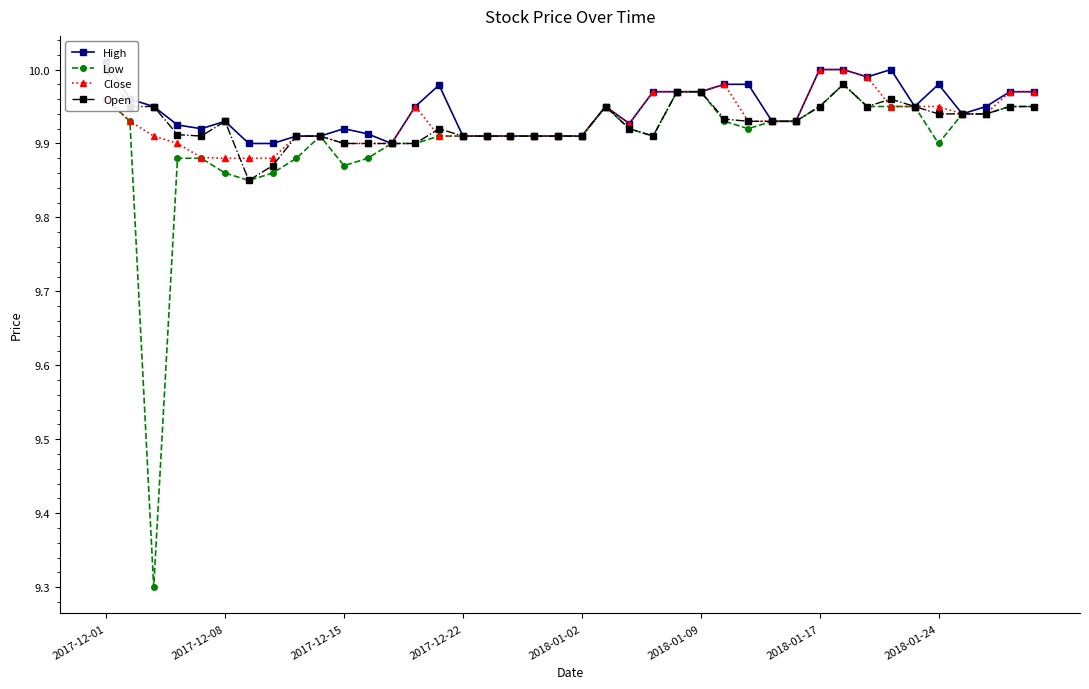

Reading right to left, what are all the values shown in this chart?

High: 10.0	10.0	9.9	9.9	10.0	9.9	10.0	10.0	10.0	10.0	9.9	9.9	10.0	10.0	10.0	10.0	10.0	9.9	9.9	9.9	9.9	9.9	9.9	9.9	9.9	10.0	9.9	9.9	9.9	9.9	9.9	9.9	9.9	9.9	9.9	9.9	9.9	9.9	10.0	10.0
Low: 9.9	9.9	9.9	9.9	9.9	9.9	9.9	9.9	10.0	9.9	9.9	9.9	9.9	9.9	10.0	10.0	9.9	9.9	9.9	9.9	9.9	9.9	9.9	9.9	9.9	9.9	9.9	9.9	9.9	9.9	9.9	9.9	9.9	9.9	9.9	9.9	9.9	9.3	9.9	10.0
Close: 10.0	10.0	9.9	9.9	9.9	9.9	9.9	10.0	10.0	10.0	9.9	9.9	9.9	10.0	10.0	10.0	10.0	9.9	9.9	9.9	9.9	9.9	9.9	9.9	9.9	9.9	9.9	9.9	9.9	9.9	9.9	9.9	9.9	9.9	9.9	9.9	9.9	9.9	9.9	10.0
Open: 9.9	9.9	9.9	9.9	9.9	9.9	10.0	9.9	10.0	9.9	9.9	9.9	9.9	9.9	10.0	10.0	9.9	9.9	9.9	9.9	9.9	9.9	9.9	9.9	9.9	9.9	9.9	9.9	9.9	9.9	9.9	9.9	9.9	9.9	9.9	9.9	9.9	9.9	9.9	10.0